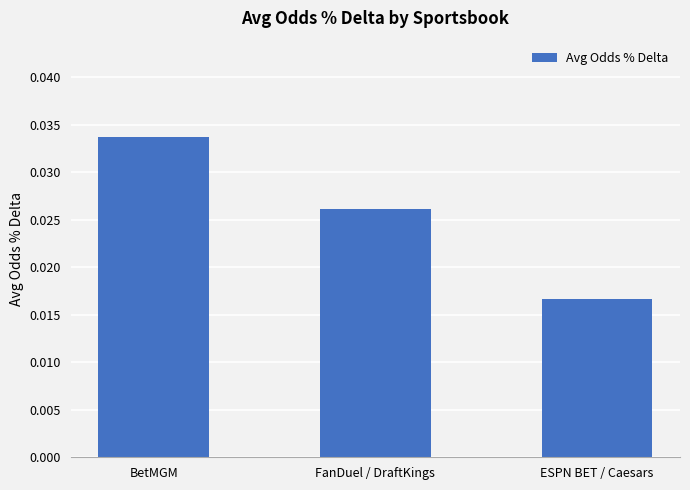

Count the values in the range 0 to 1.

3